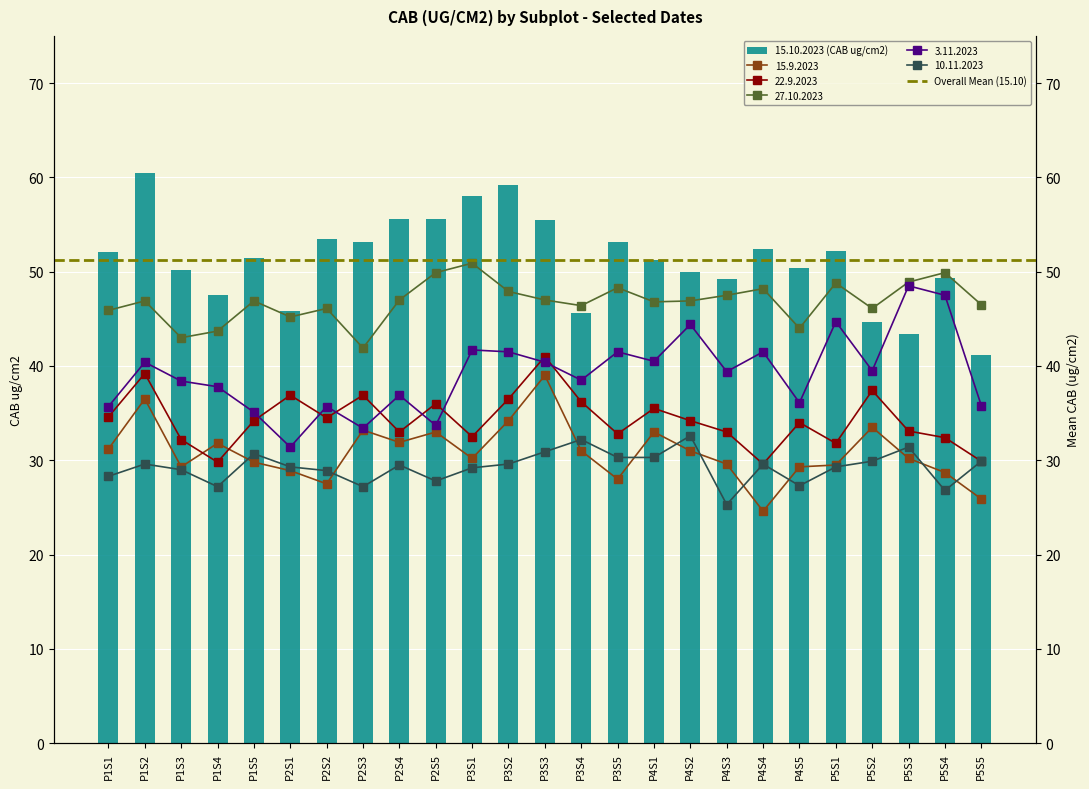

How many groups of bars are there?

25